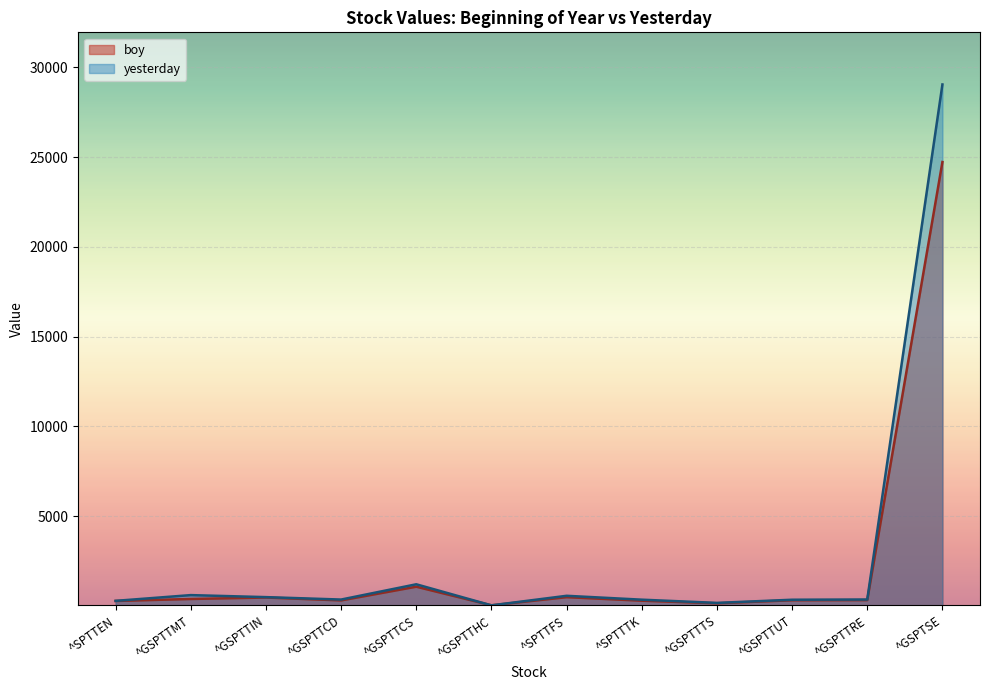

How many times do boy and yesterday cross each other?

2